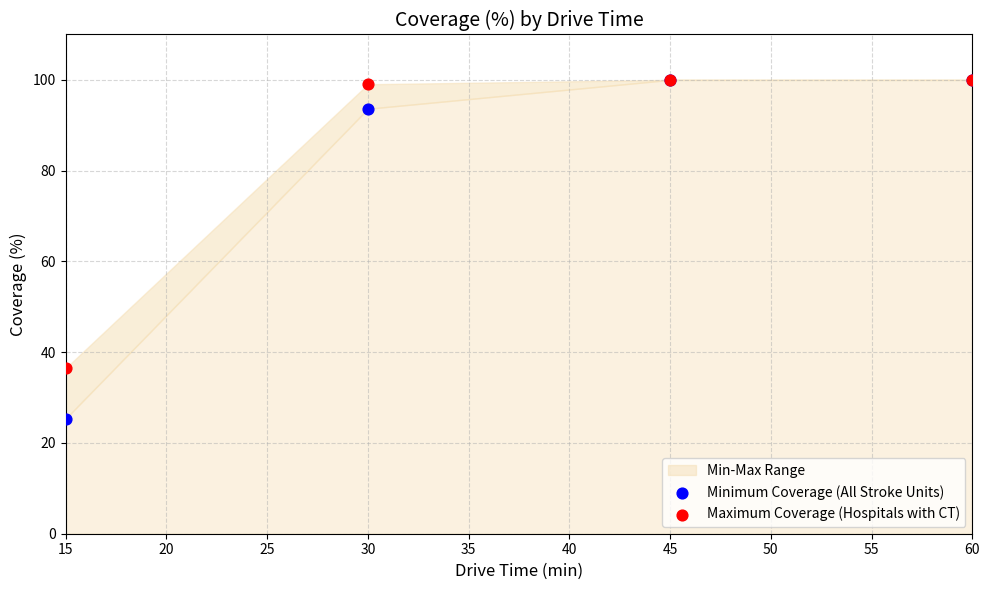

Which series has the largest Y range (max minus min)?

Minimum Coverage (All Stroke Units)